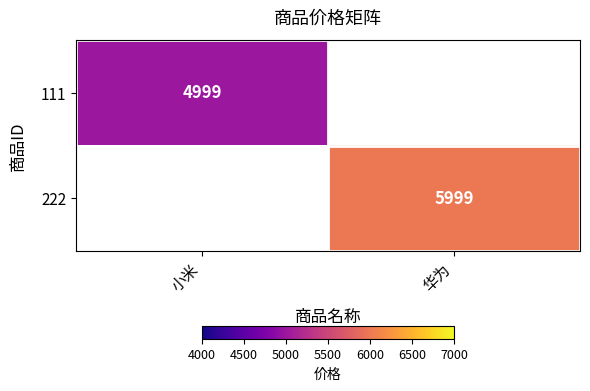

True or false: 111 has a value of 8373 at 小米.

False